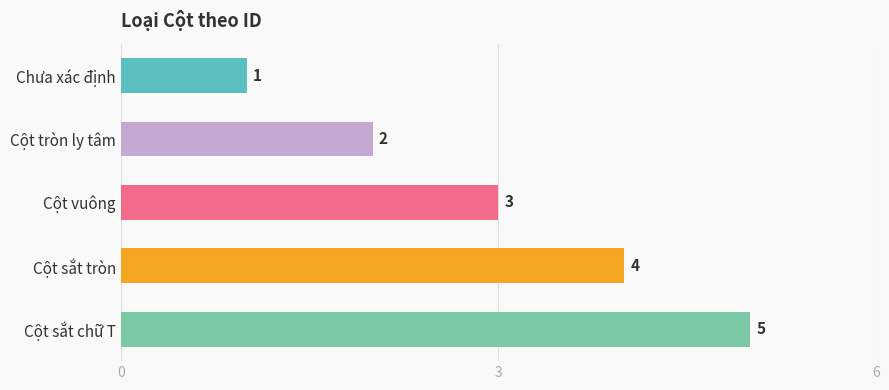

What is the minimum value shown in the chart?

1